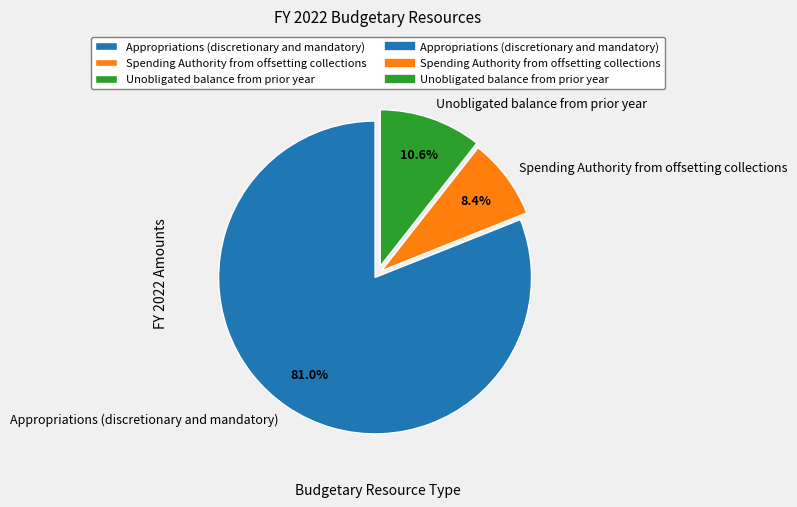

Rank the categories by value from lowest to highest.

Spending Authority from offsetting collections, Unobligated balance from prior year, Appropriations (discretionary and mandatory)